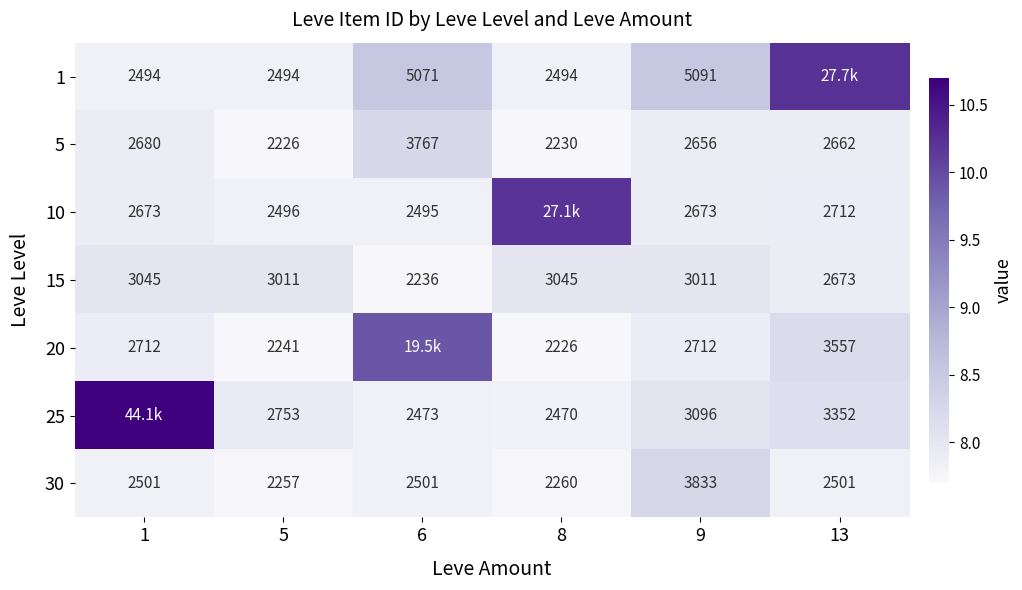

List the labels in order of 10 value, smallest first.

6, 5, 1, 9, 13, 8